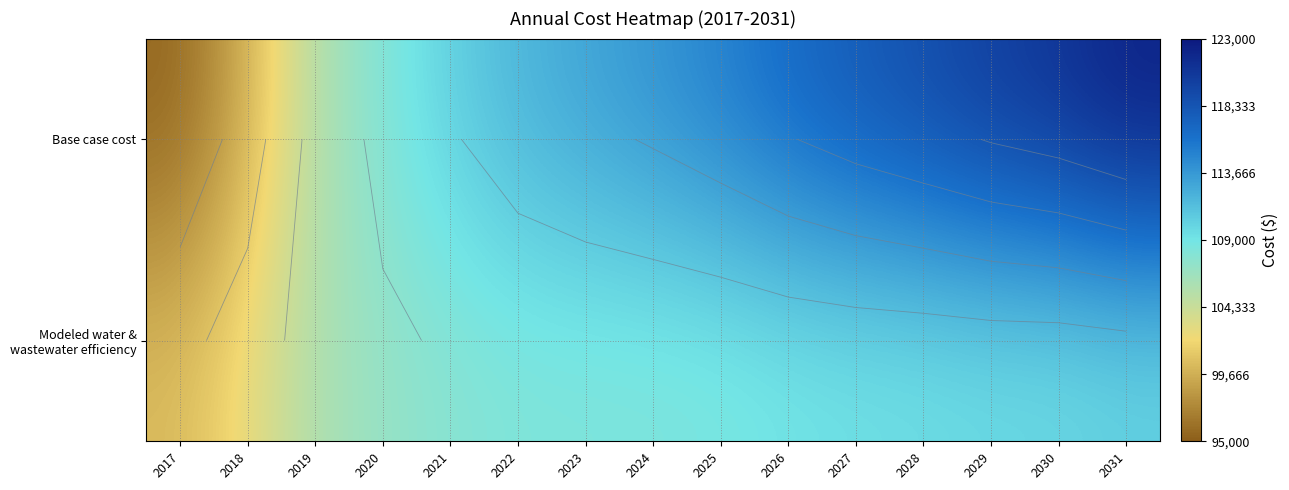

Where is Modeled water & wastewater efficiency nearest to the value 105180?

2019